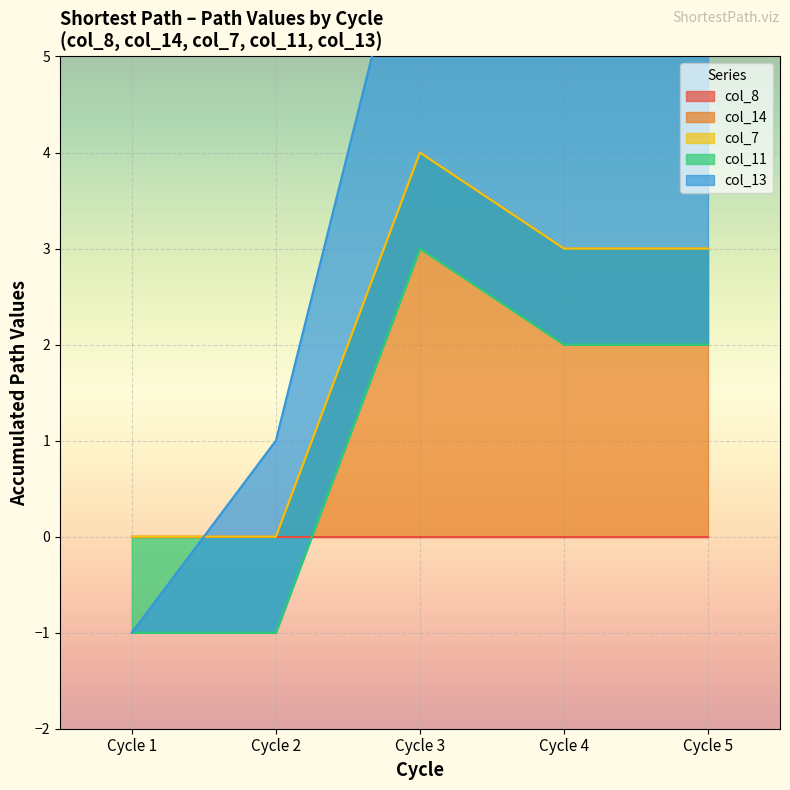

At which label does col_14 reach its peak?

Cycle 3